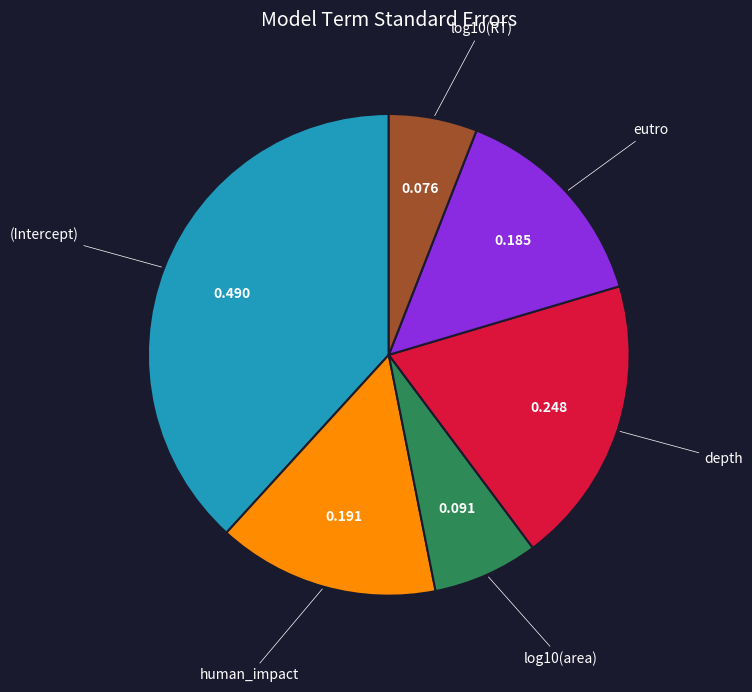

Is there a majority slice in this chart?

No